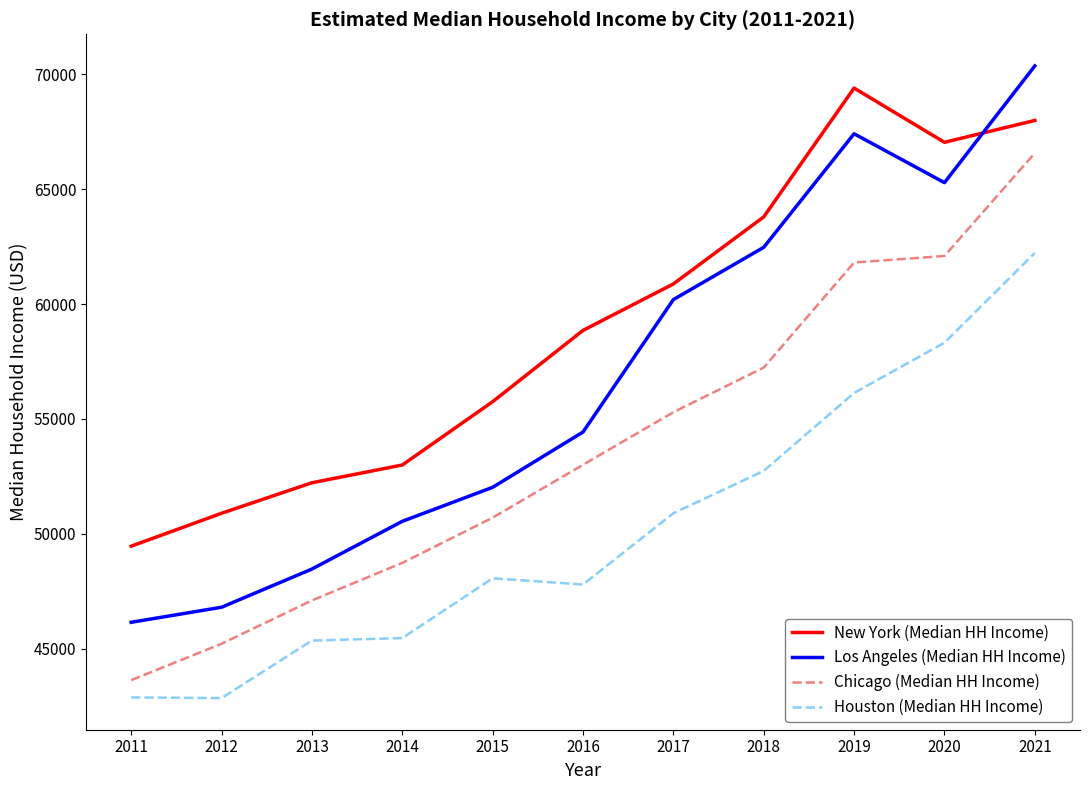

What are all the series names shown in the legend?

New York (Median HH Income), Los Angeles (Median HH Income), Chicago (Median HH Income), Houston (Median HH Income)